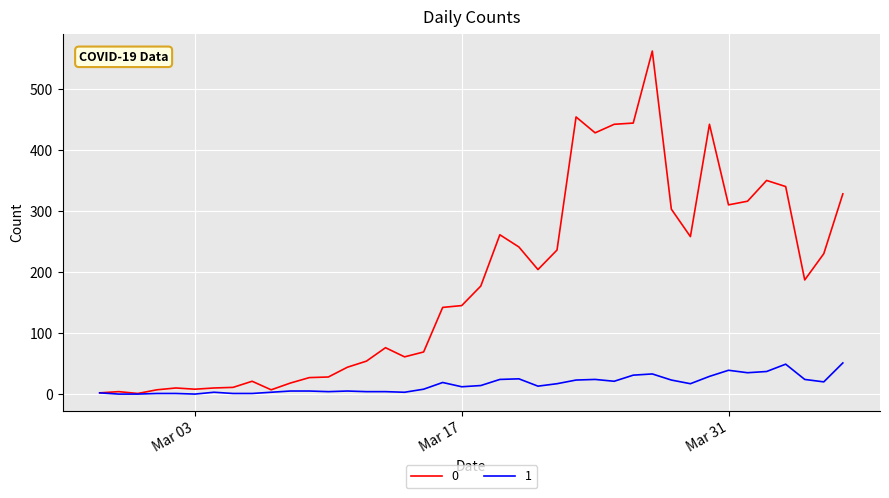

Rank the series by their average value, from highest to lowest.

0, 1